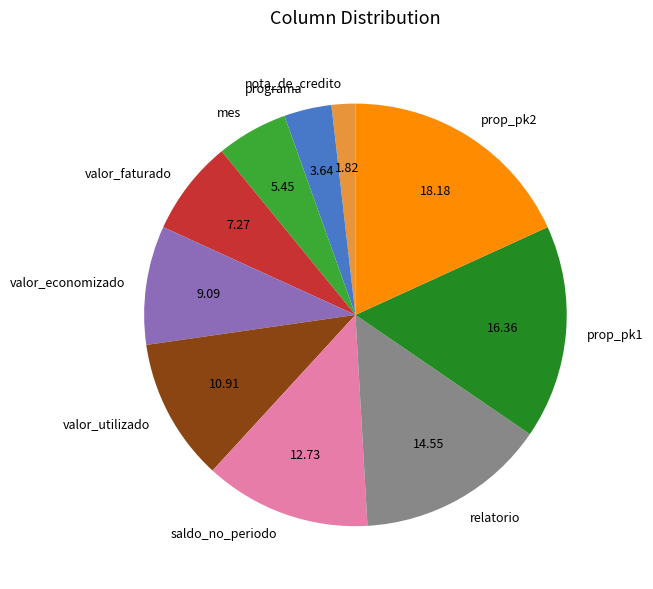

Between valor_faturado and relatorio, which is larger?

relatorio